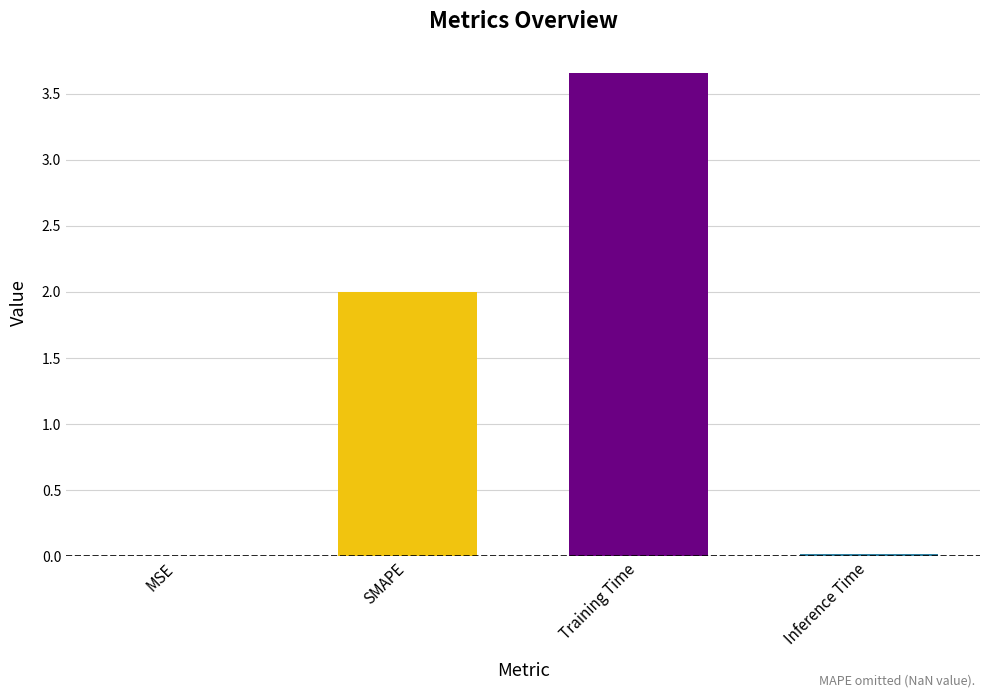

The value at Training Time is 6.4. True or false?

False